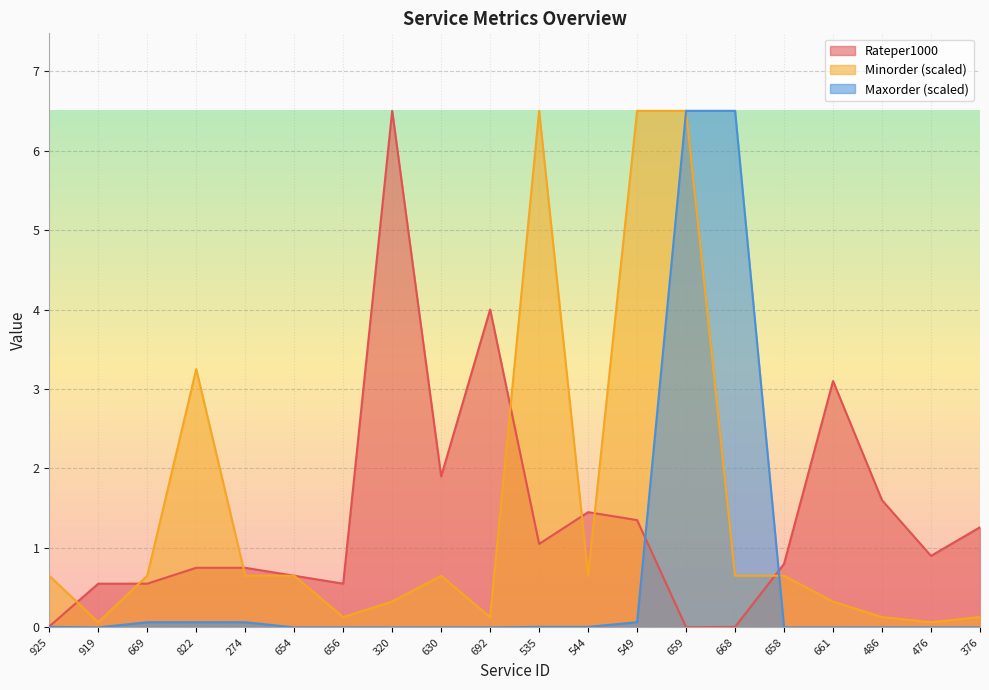

What is the label of the 4th point from the left?

822